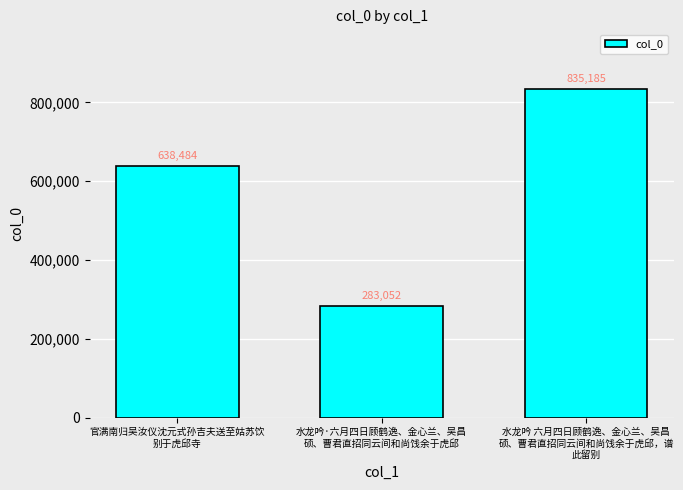

The value at 水龙吟 六月四日顾鹤逸、金心兰、吴昌
硕、曹君直招同云间和尚饯余于虎邱，谱
此留别 is 835185. True or false?

True